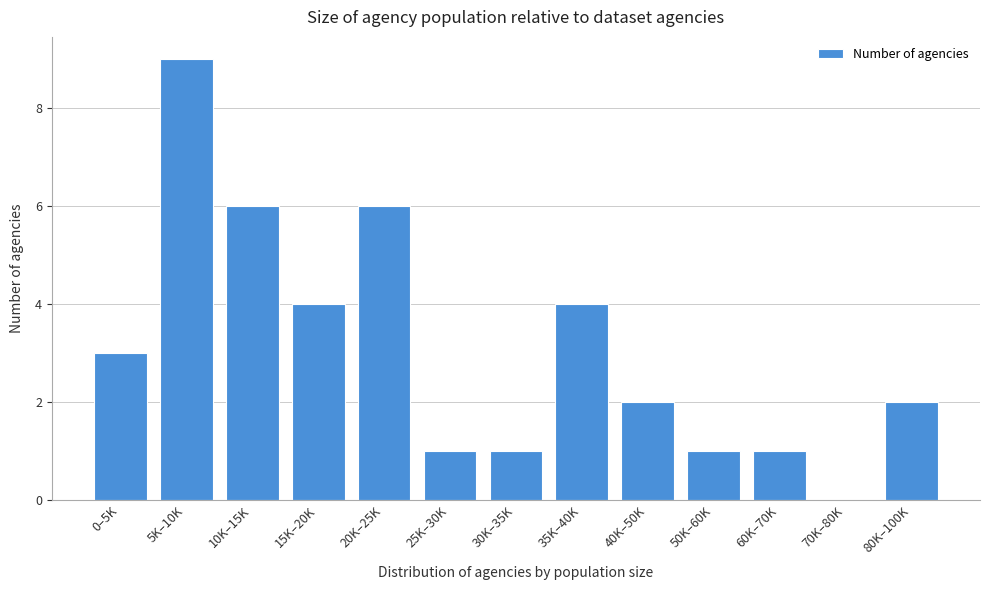

Reading left to right, list all the values displayed in this chart.

0–5K=3	5K–10K=9	10K–15K=6	15K–20K=4	20K–25K=6	25K–30K=1	30K–35K=1	35K–40K=4	40K–50K=2	50K–60K=1	60K–70K=1	70K–80K=0	80K–100K=2